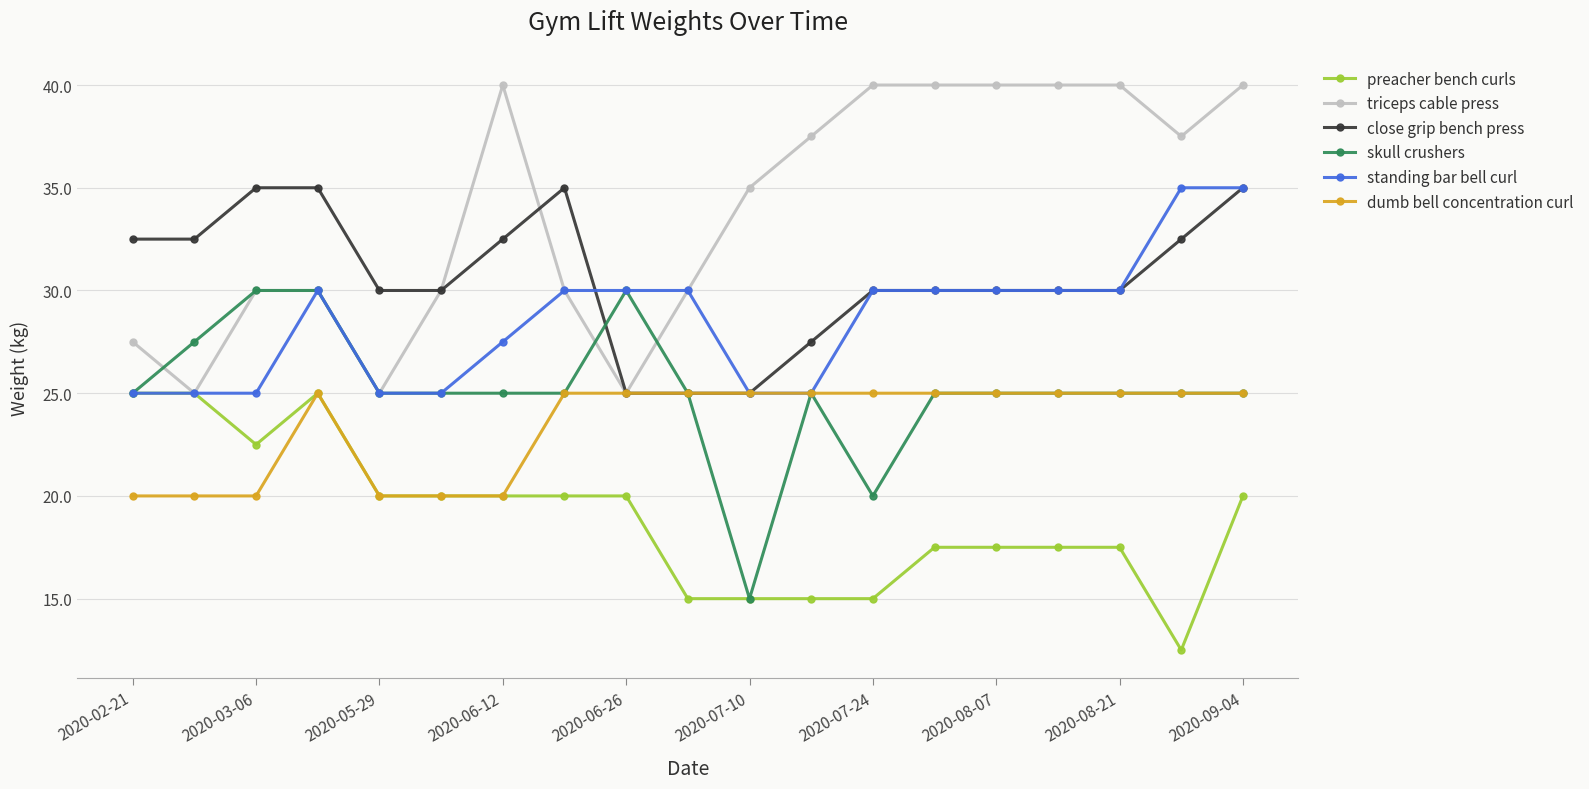

Which series has the largest total across all categories?

triceps cable press